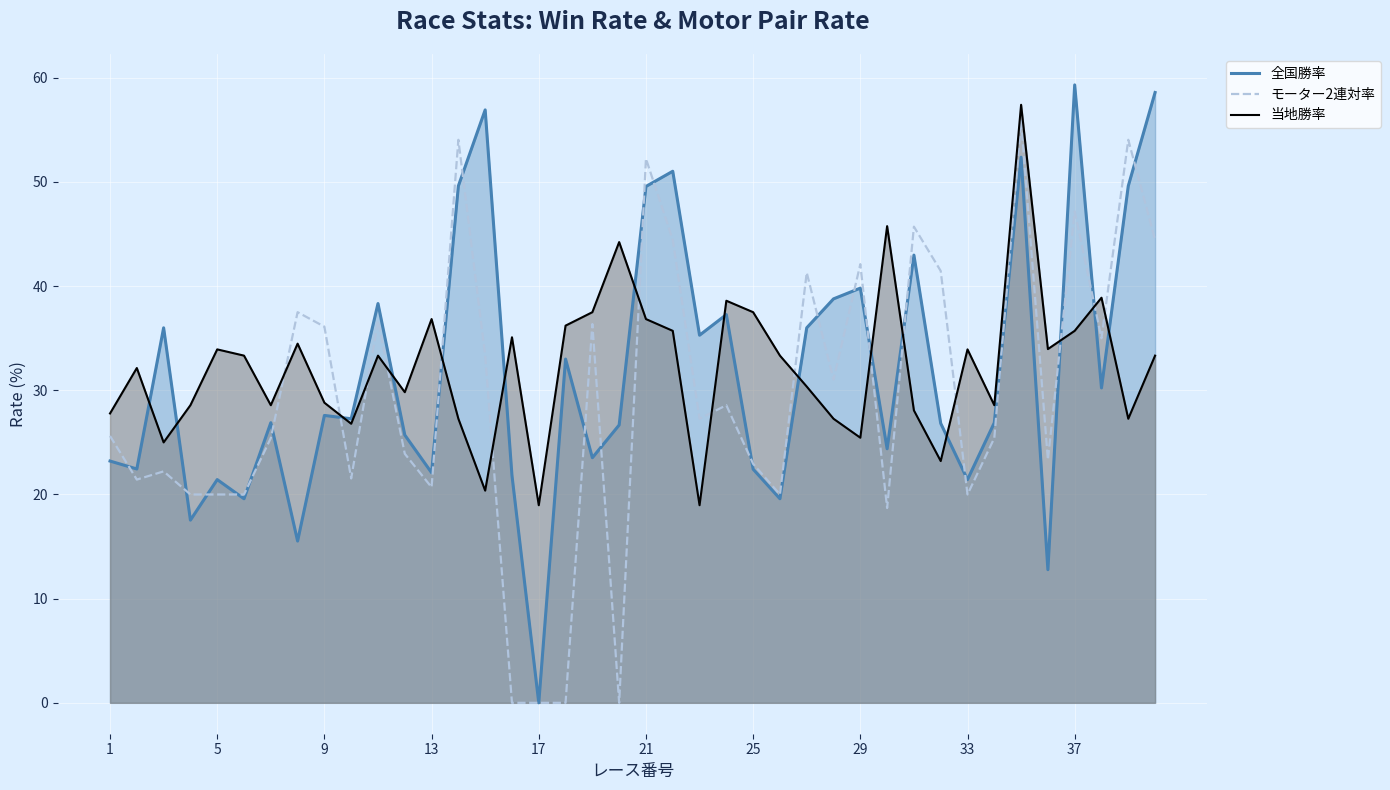

How many values in モーター2連対率 are above zero?

36